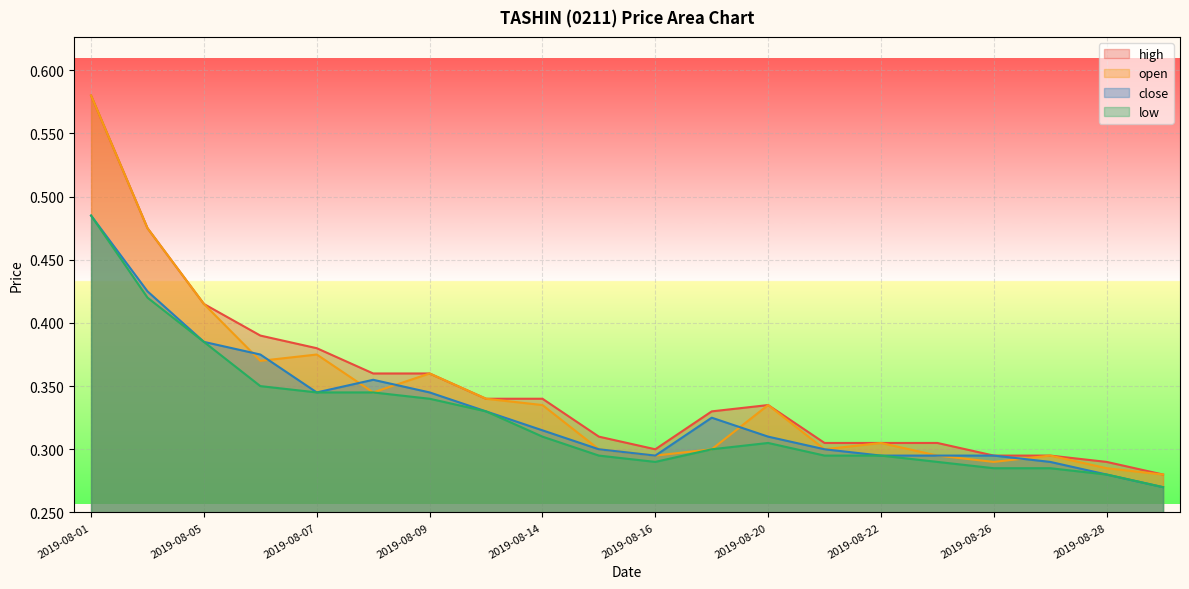

In close, how many points are higher than both neighbors (excluding endpoints)?

2